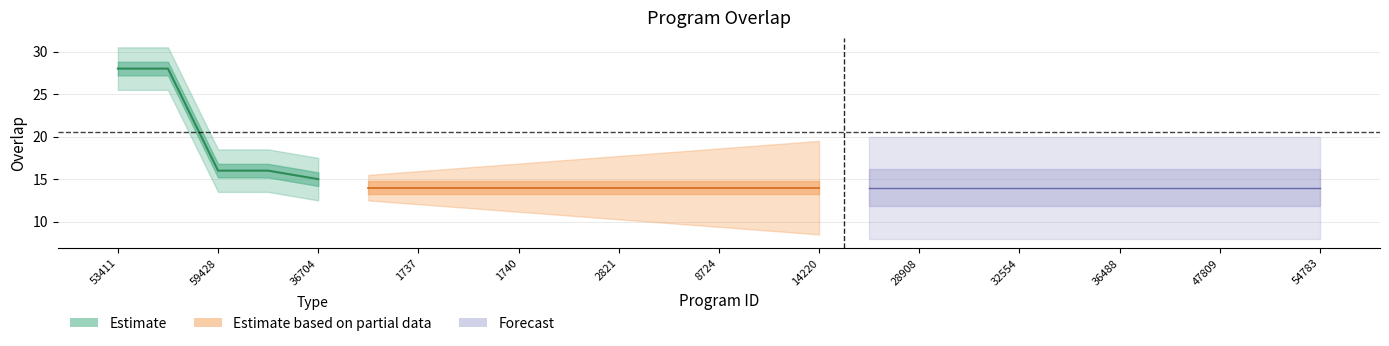

Which has a higher value, 28907 or 7590?

28907